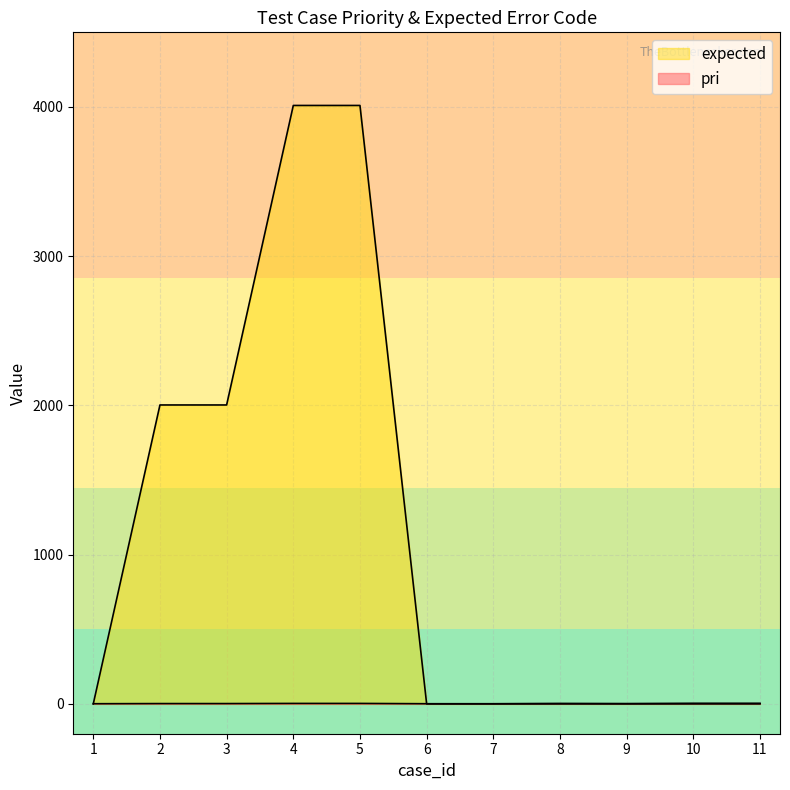

What is the difference between the highest and lowest values at 3?

2001